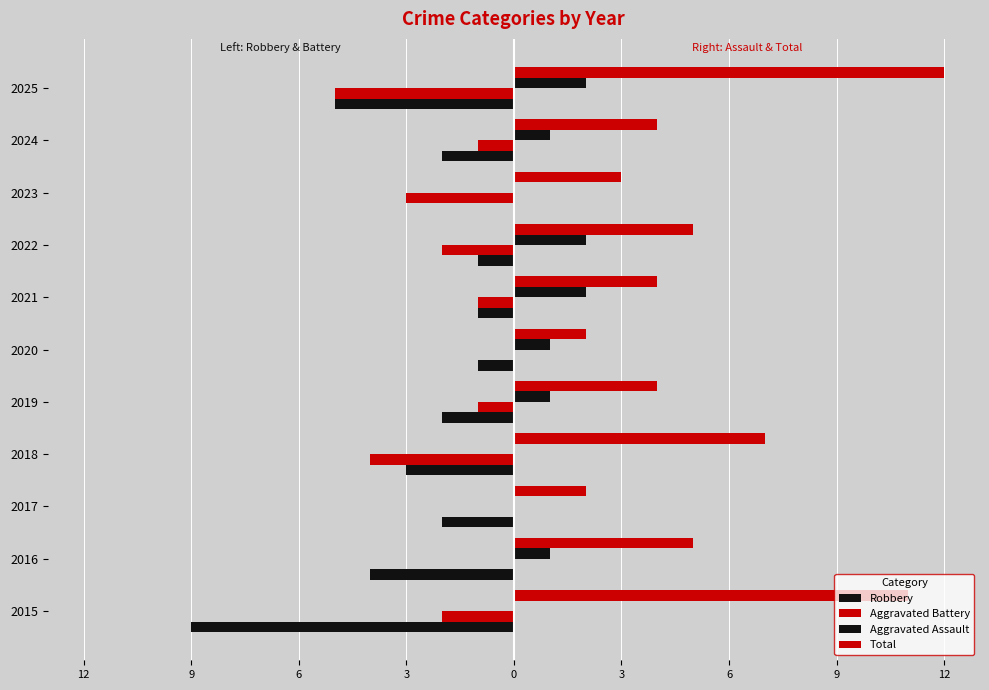

Which series has the largest range (max minus min)?

Total